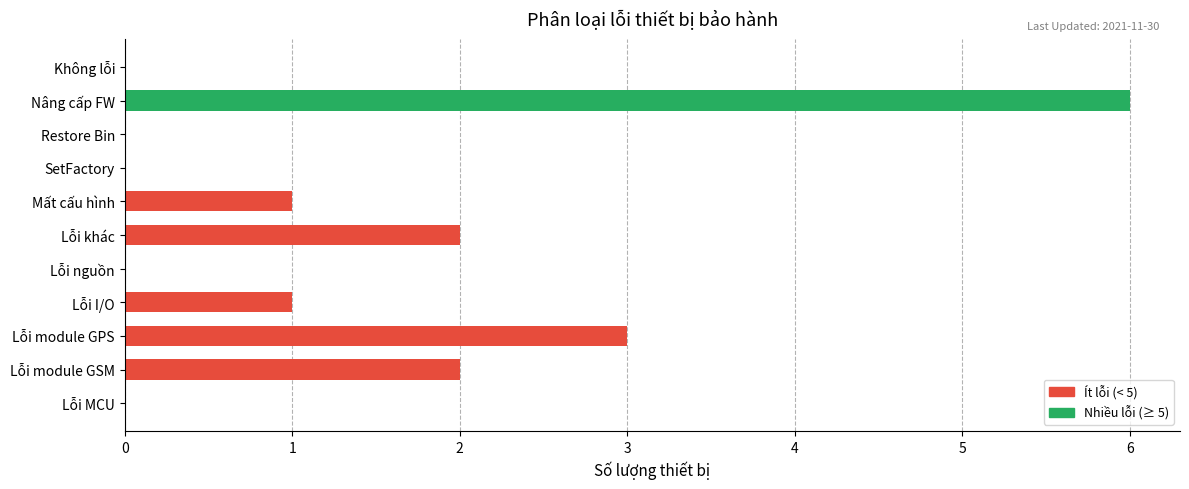

What is the sum of all values?

15